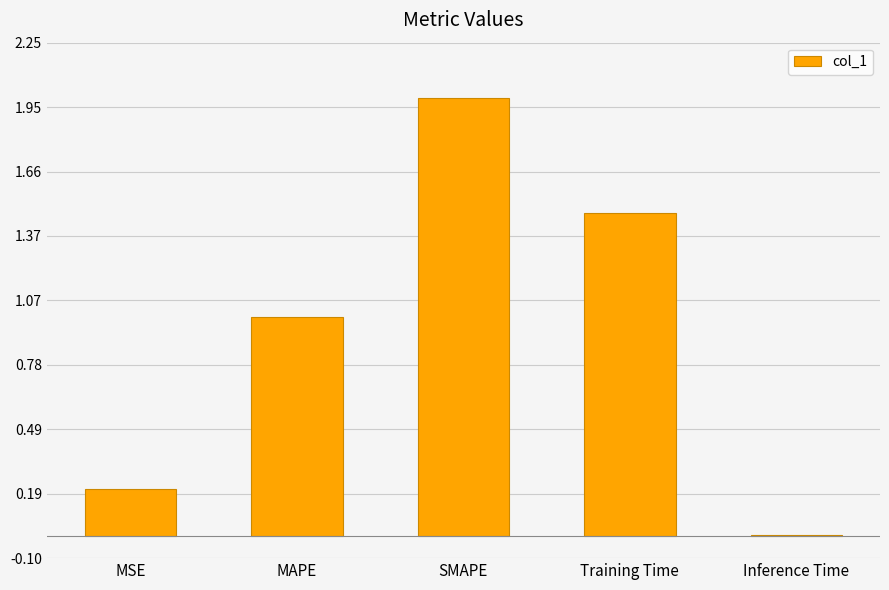

True or false: the data shows 1.3 at SMAPE.

False